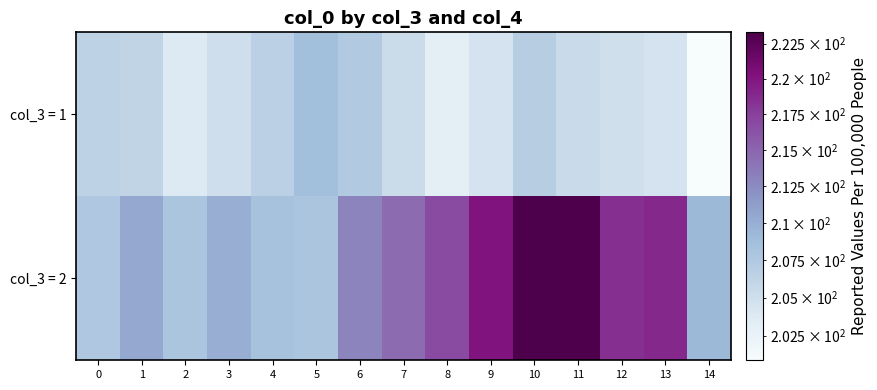

Rank the series by their average value, from lowest to highest.

col_3 = 1, col_3 = 2